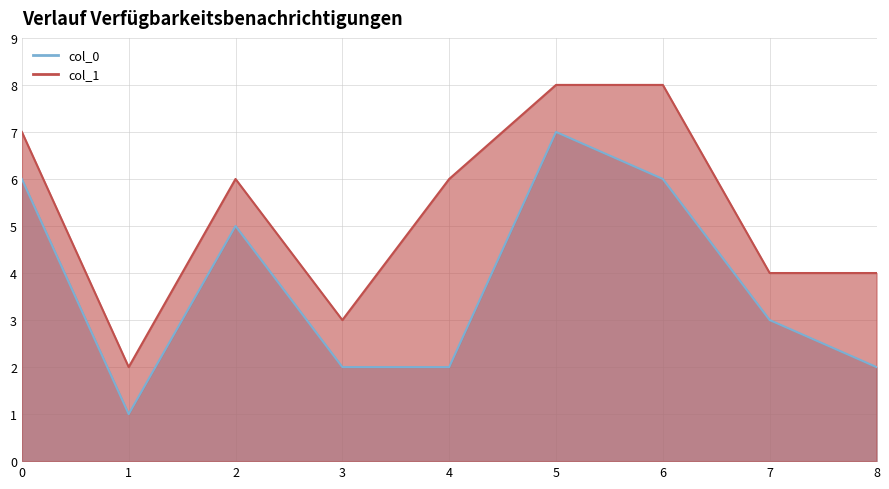

Which label corresponds to the largest value in the chart?

5